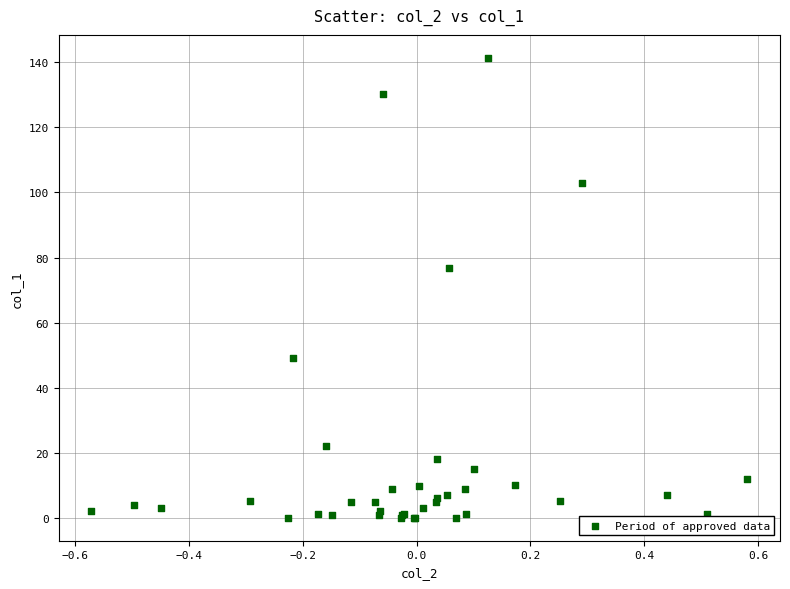

What Y value in the scatter plot is closest to 70?

76.7